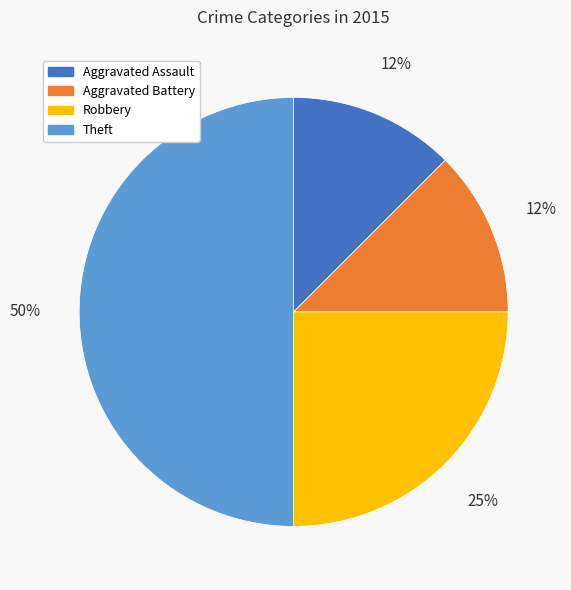

To the nearest percent, what is the average slice percentage?

25%